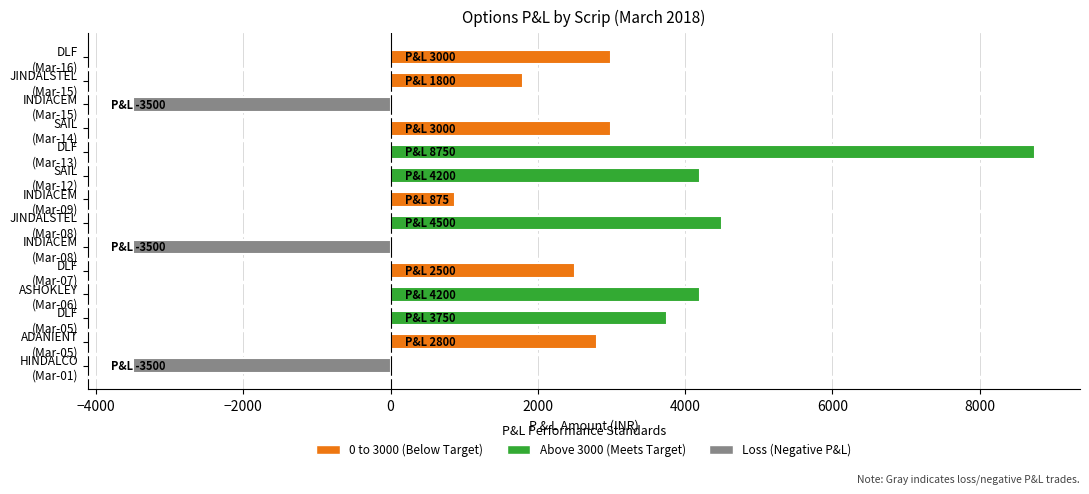

What is the value of the 12th bar from the top?

3750.0